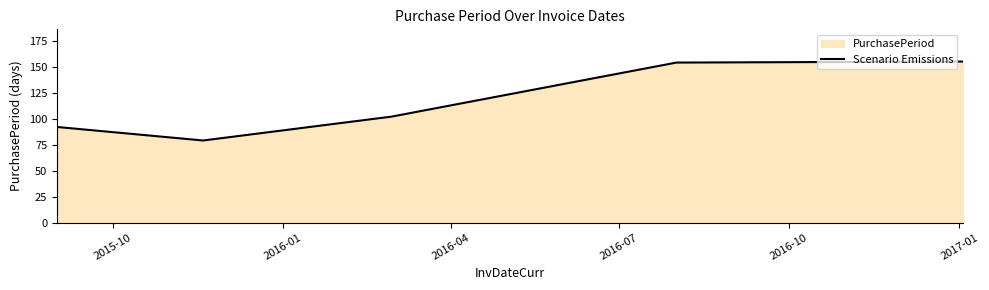

Reading left to right, what are all the values shown in this chart?

92	79	102	154	155